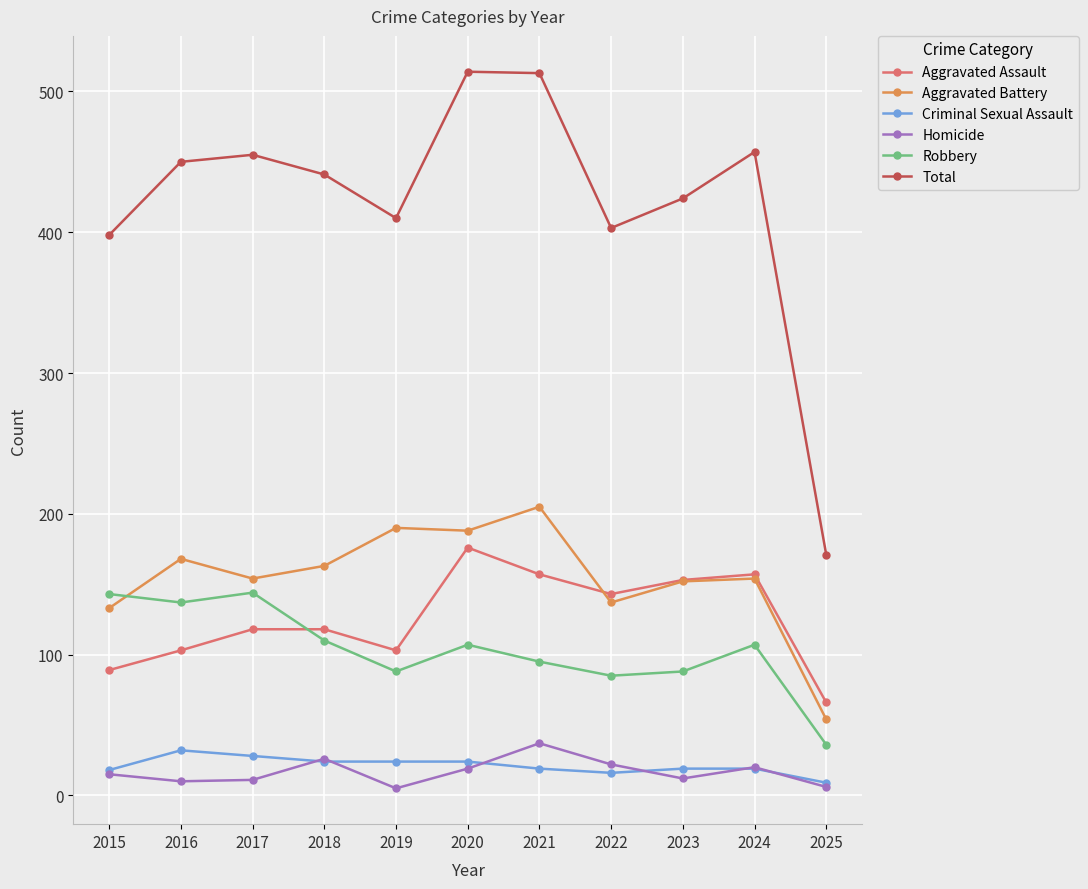

Rank the series by their maximum value, from highest to lowest.

Total, Aggravated Battery, Aggravated Assault, Robbery, Homicide, Criminal Sexual Assault